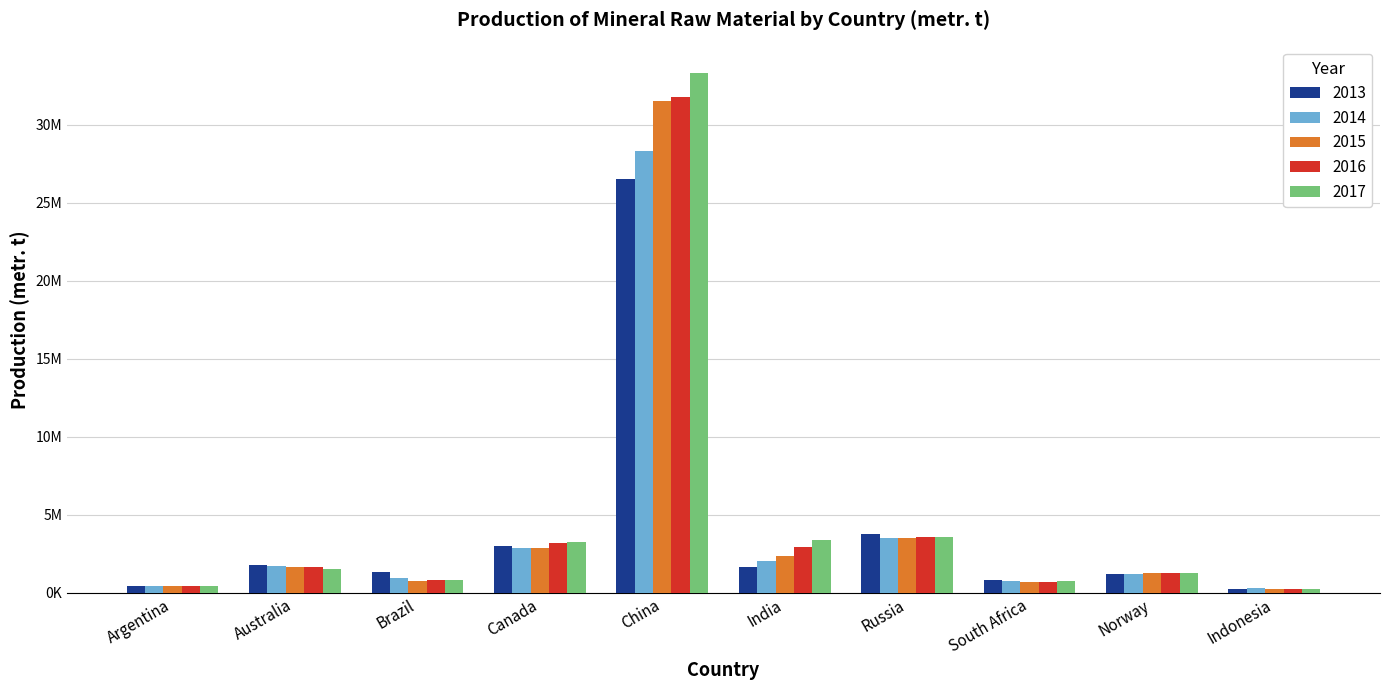

What are all the series names shown in the legend?

2013, 2014, 2015, 2016, 2017